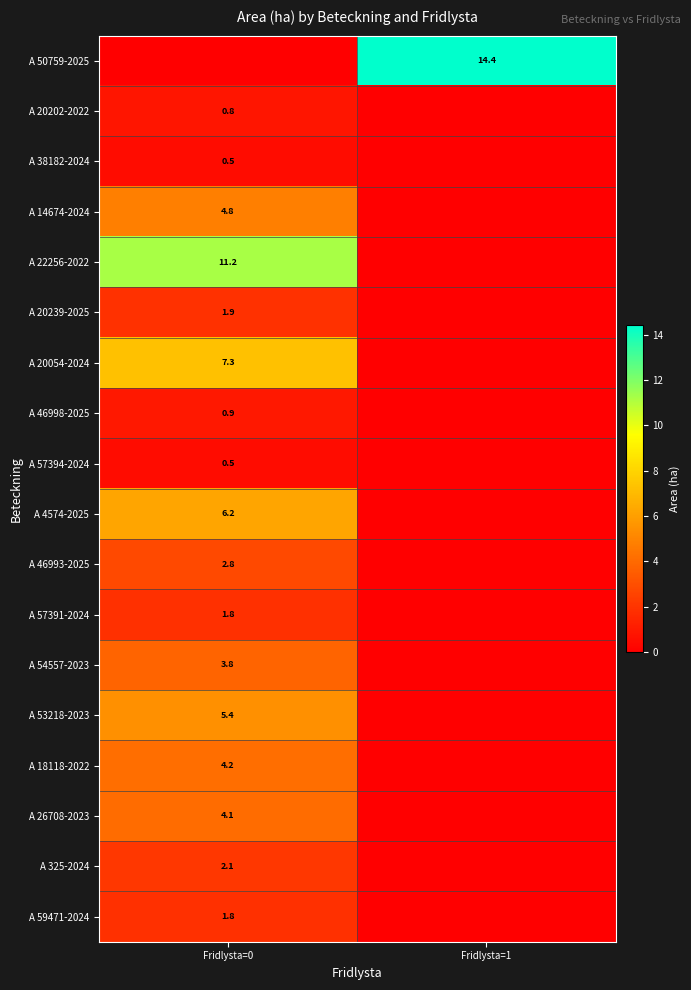

True or false: A 53218-2023 has a value of 5.4 at Fridlysta=0.

True